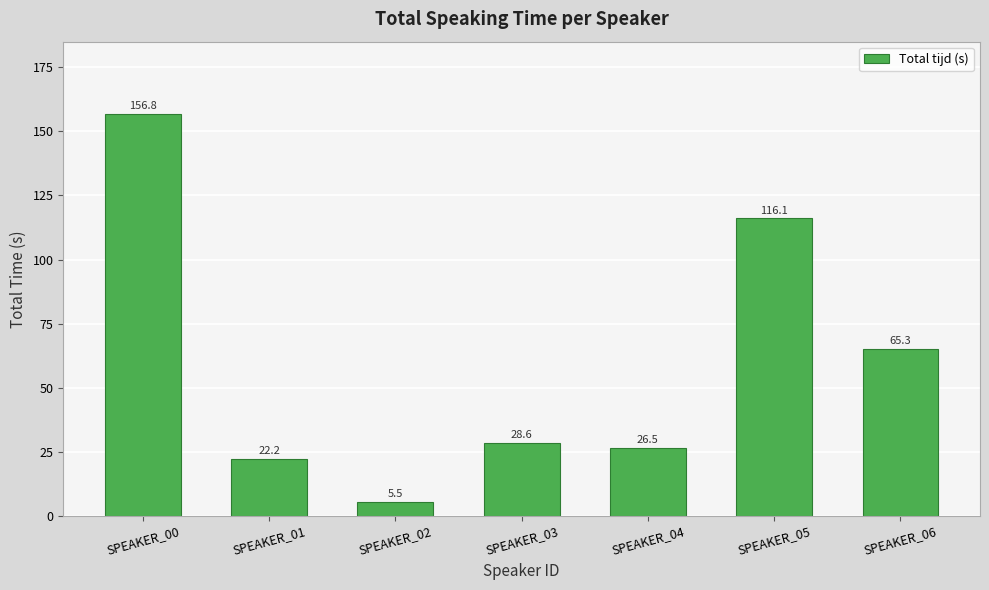

What is the change in value from SPEAKER_01 to SPEAKER_04?

+4.3